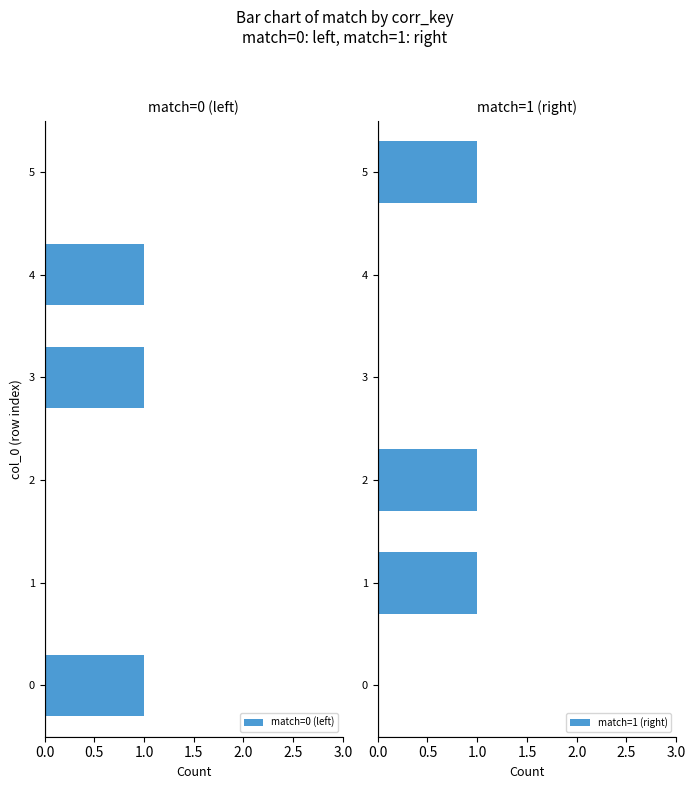

List the labels in order of value, smallest first.

0, 3, 4, 1, 2, 5